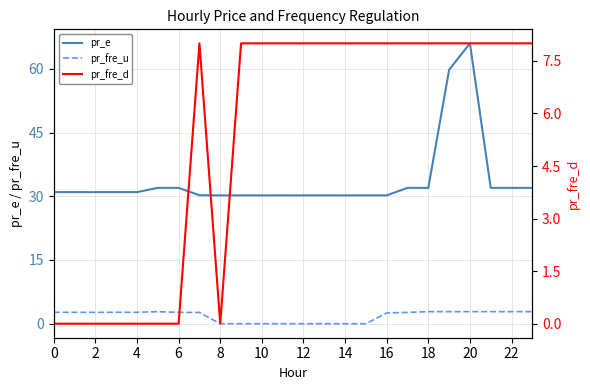

Which series changed the most between 20 and 23?

pr_e